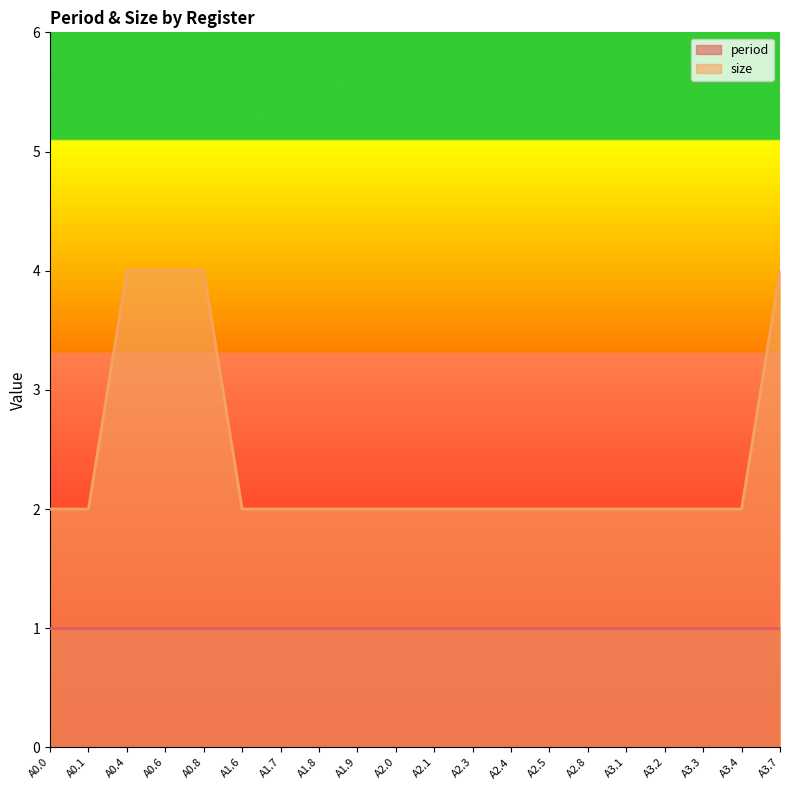

What is the minimum value shown in the chart?

1